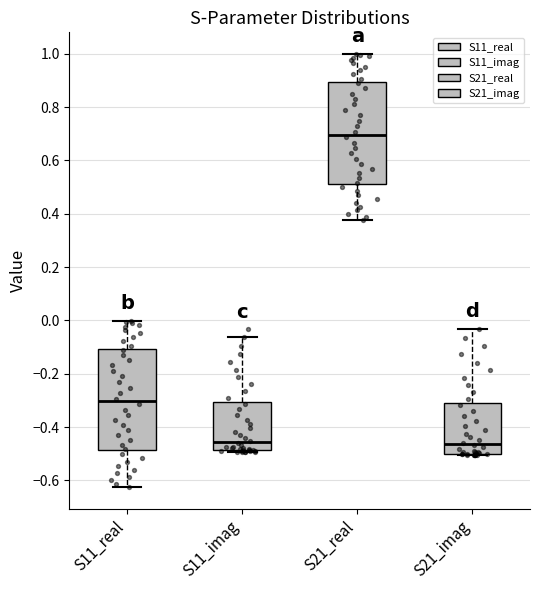

Reading left to right, read every box against the y-axis: the position of its median line, the range the box covers, and the ends of its whiskers. The values are not printed on the chart, so give them approximately, as read against the axis.

S11_real: median -0.30, box -0.48 to -0.10, whiskers -0.62 to 0.00
S11_imag: median -0.46, box -0.48 to -0.30, whiskers -0.50 to -0.06
S21_real: median 0.70, box 0.52 to 0.90, whiskers 0.38 to 1.00
S21_imag: median -0.46, box -0.50 to -0.32, whiskers -0.50 (just below the box's lower edge) to -0.04